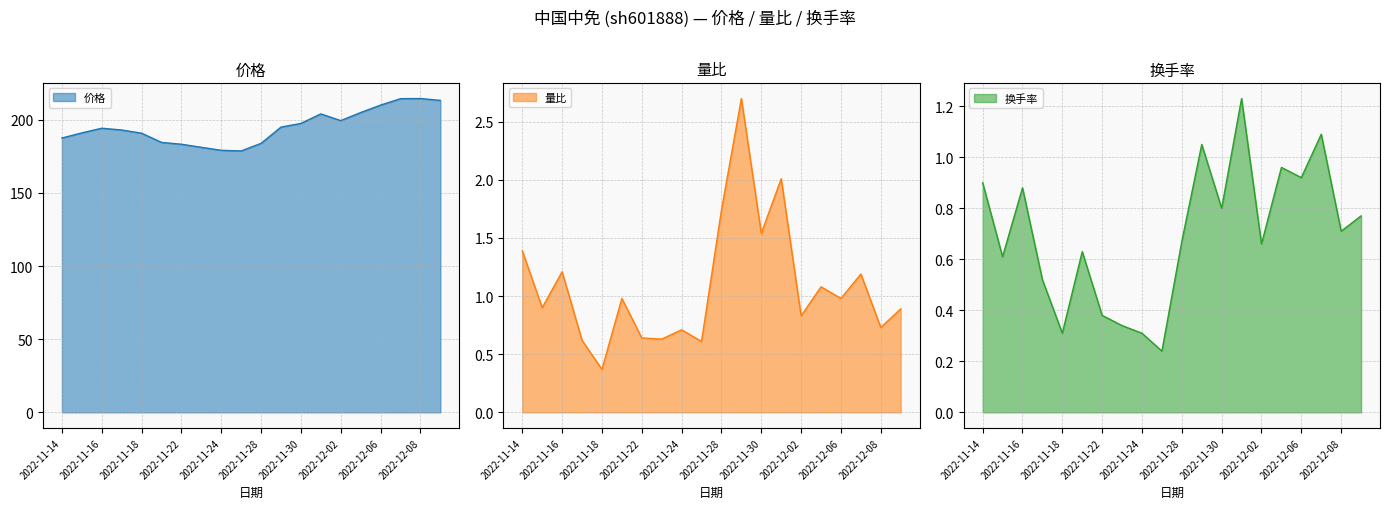

What is the highest value of the 换手率 series?

1.2